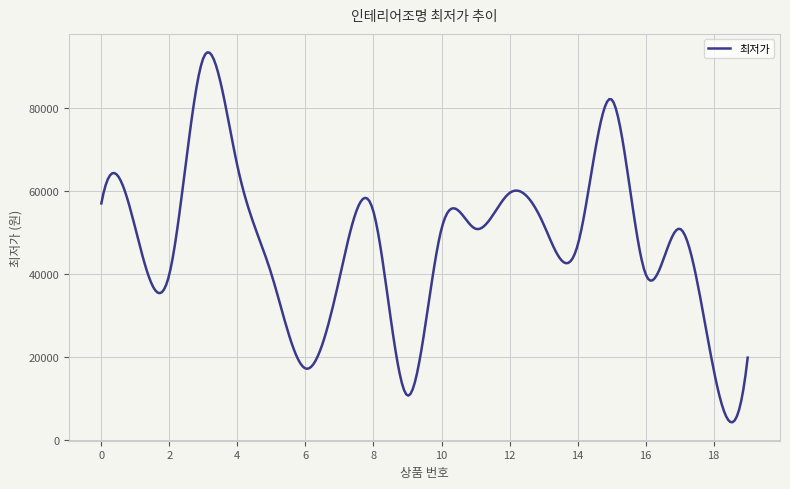

What is the smallest value displayed?

4365.7